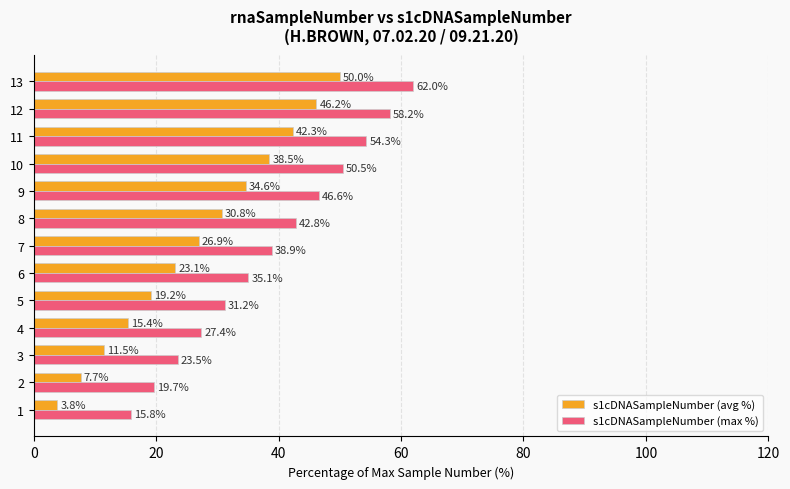

What is the difference between the s1cDNASampleNumber (max %) values at 9 and 7?

7.7